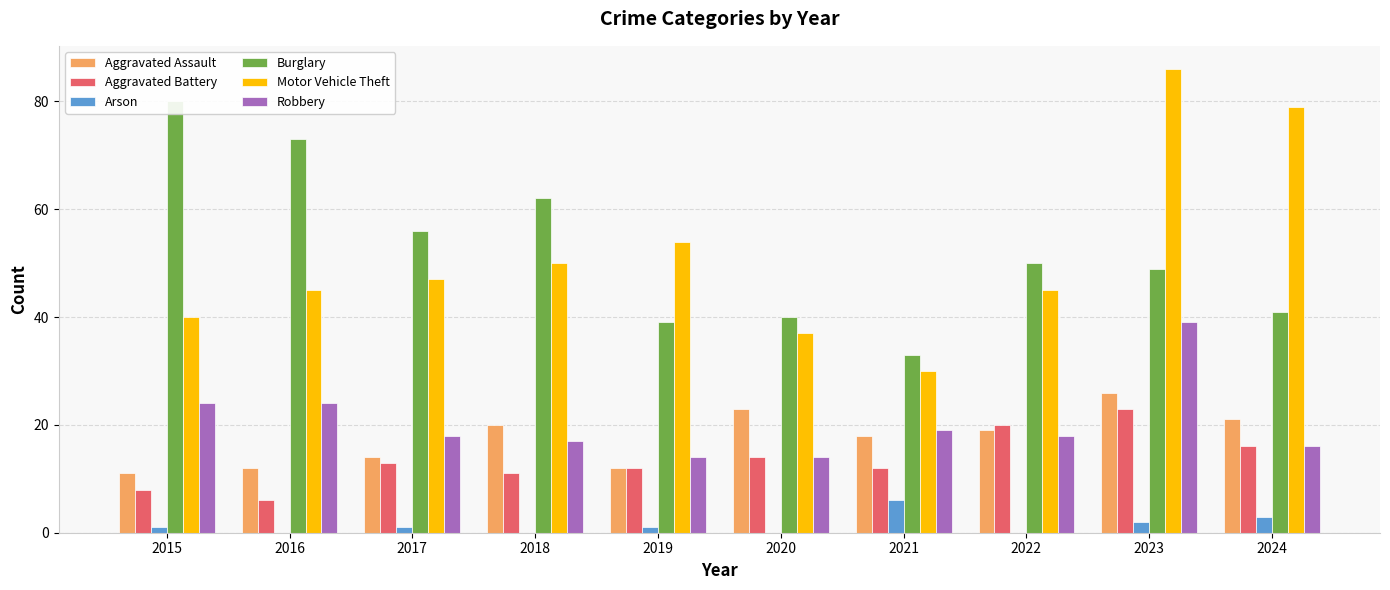

What are all the series names shown in the legend?

Aggravated Assault, Aggravated Battery, Arson, Burglary, Motor Vehicle Theft, Robbery